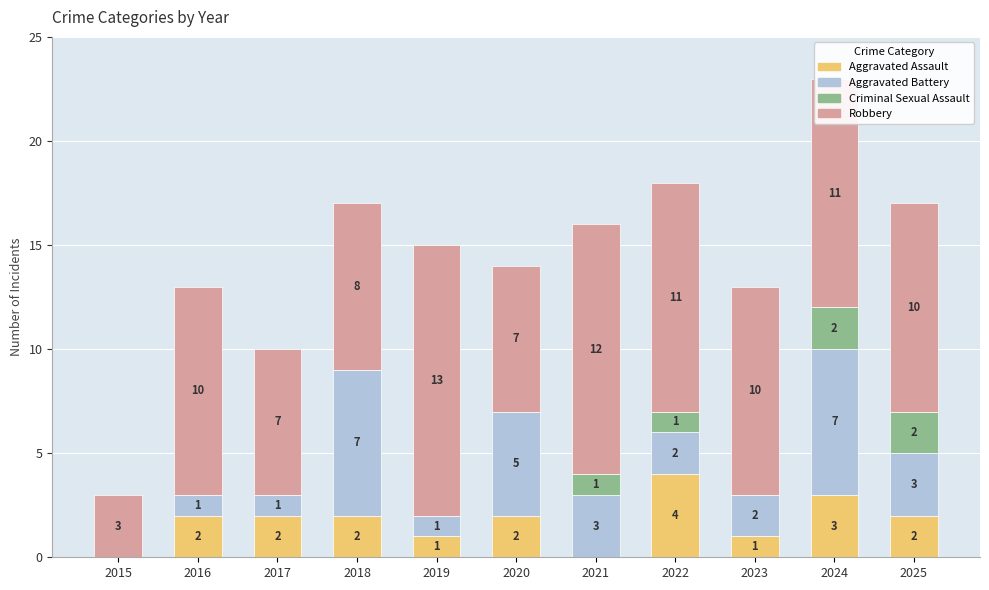

What is the highest value of the Aggravated Assault series?

4